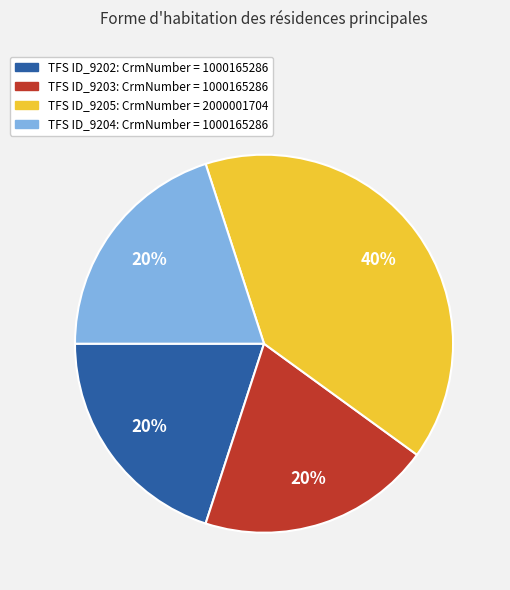

Combined, do TFS ID_9202: CrmNumber = 1000165286 and TFS ID_9203: CrmNumber = 1000165286 account for over 50%?

No